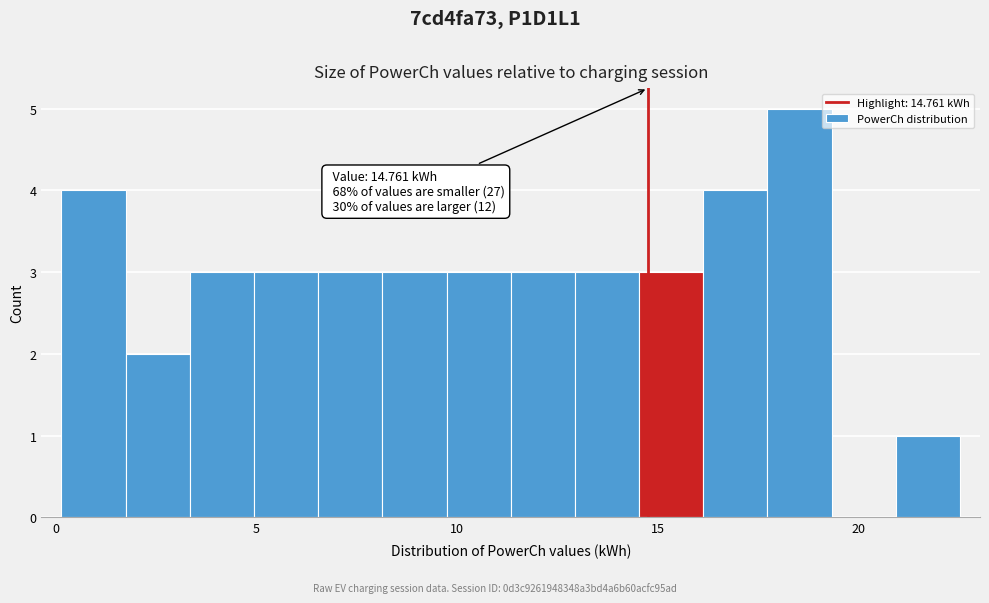

Read against the x-axis, roughly where is the centre of the tallest bar?

18.5